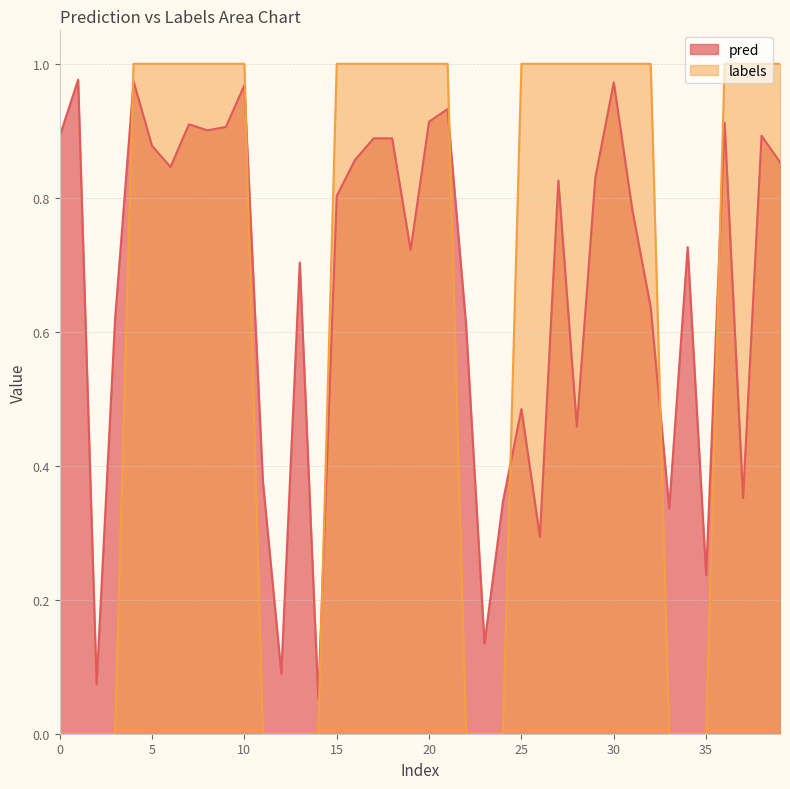

What is the difference between the highest and lowest values at 12?

0.1